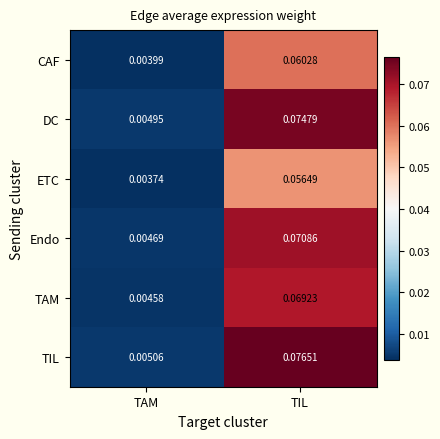

What is the total value across all series at TIL?

0.4